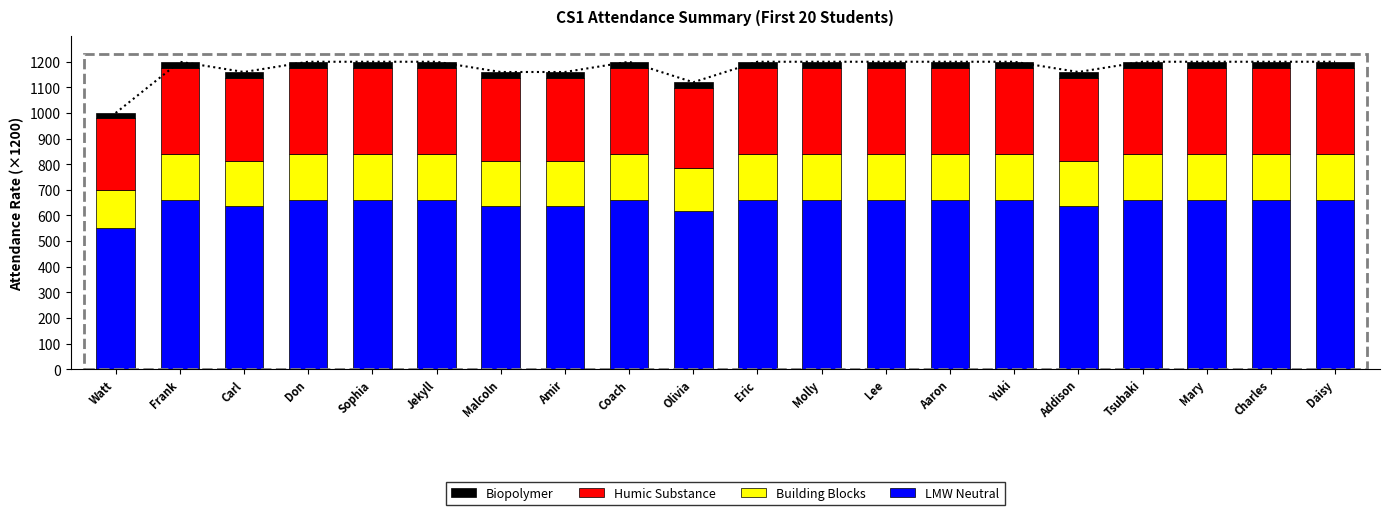

Is it true that Biopolymer equals 22.4 at Olivia?

True